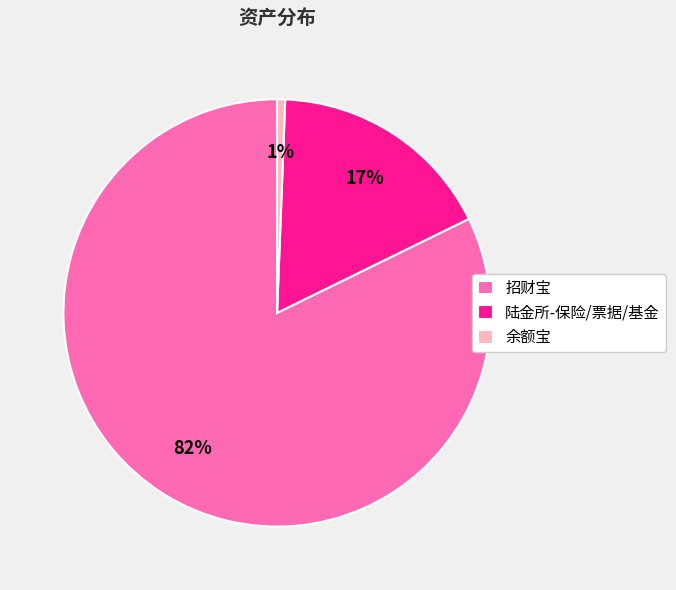

Between 招财宝 and 陆金所-保险/票据/基金, which is larger?

招财宝